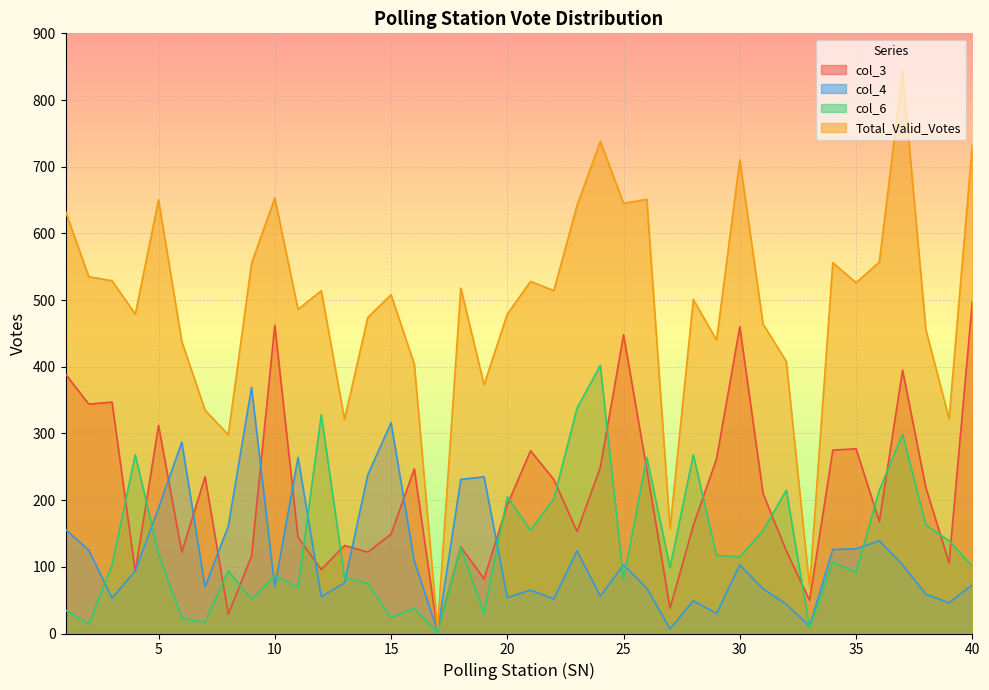

Count the number of categories in the chart.

40